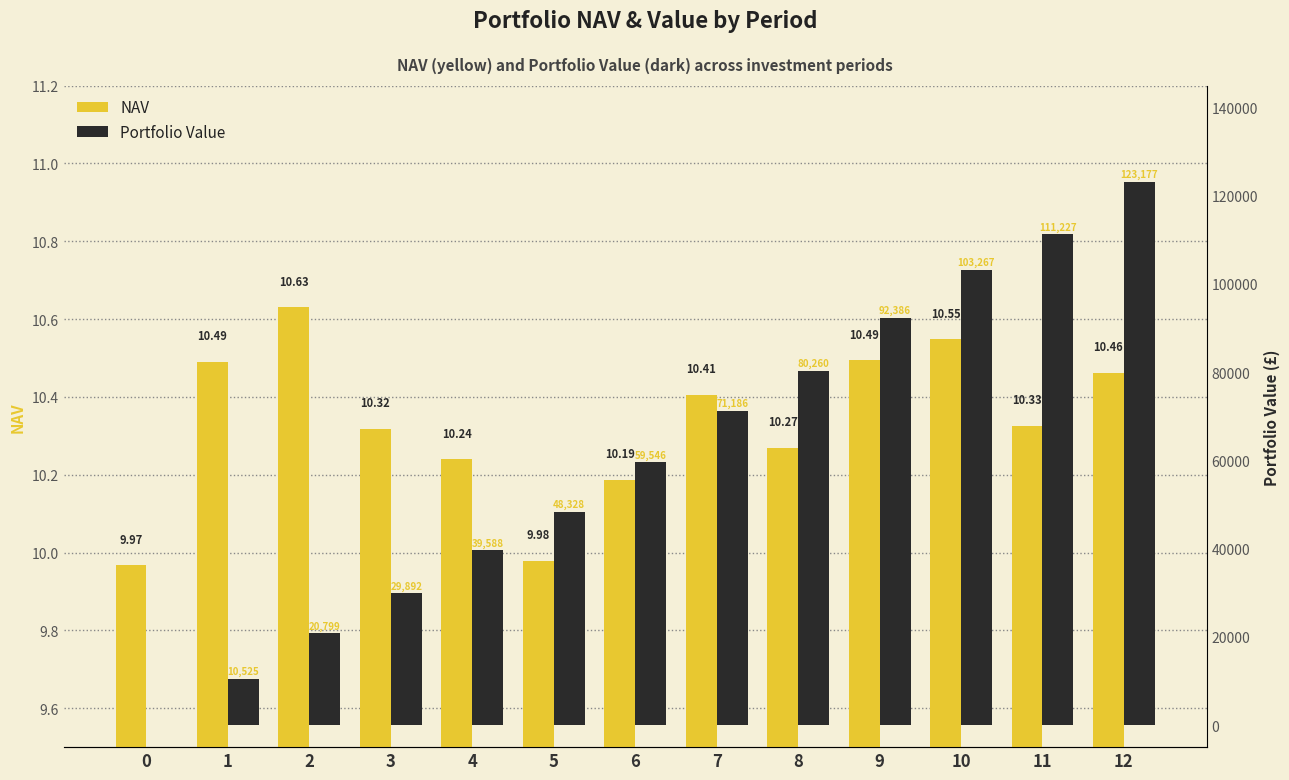

What is the value of the NAV bar at the 10th from the left?

10.5